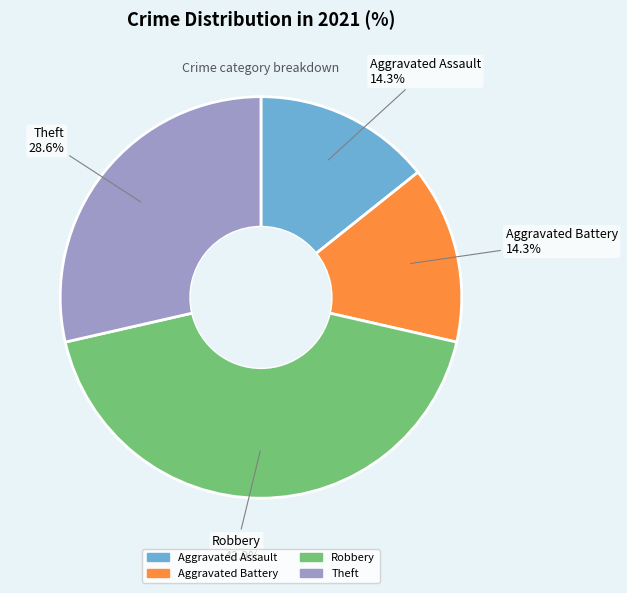

To the nearest percent, what percentage of the pie is Robbery?

43%